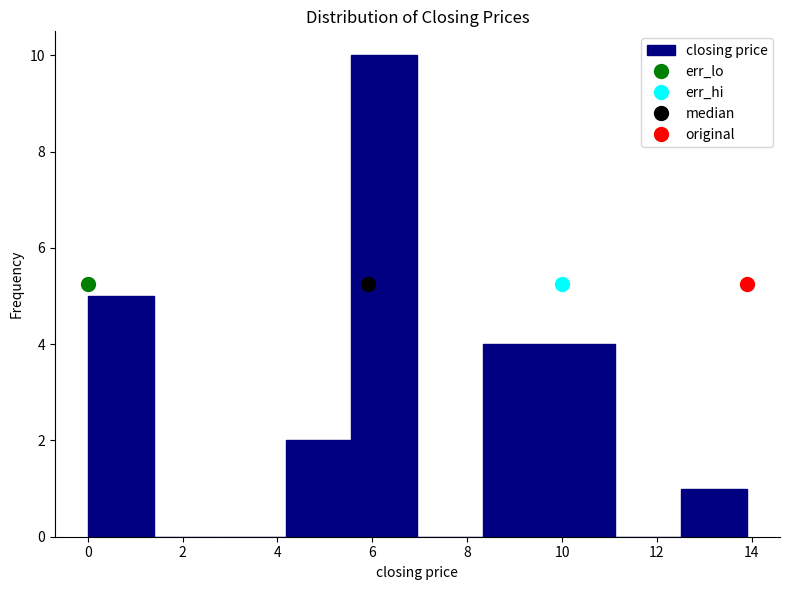

Reading left to right, transcribe this chart: for each bar, give the range it covers on the x-axis and its height. Neither the bar edges nor the heights are printed on the chart, so give them approximately, as read against the axes.

0.0 to 1.4: 5
1.4 to 2.8: 0
2.8 to 4.2: 0
4.2 to 5.6: 2
5.6 to 7.0: 10
7.0 to 8.4: 0
8.4 to 9.8: 4
9.8 to 11.2: 4
11.2 to 12.6: 0
12.6 to 14.0: 1